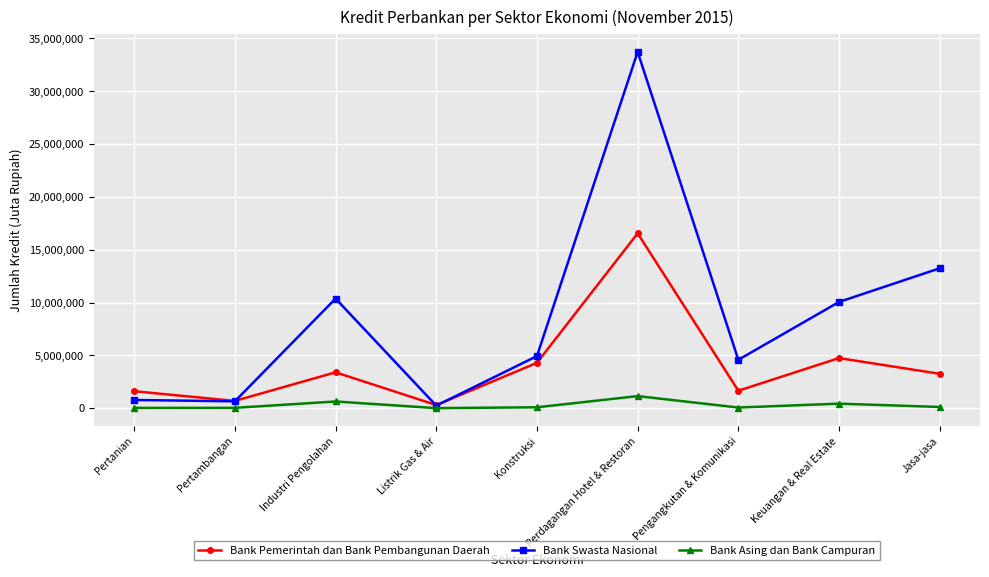

True or false: Bank Swasta Nasional has a value of 642974 at Pertambangan.

True